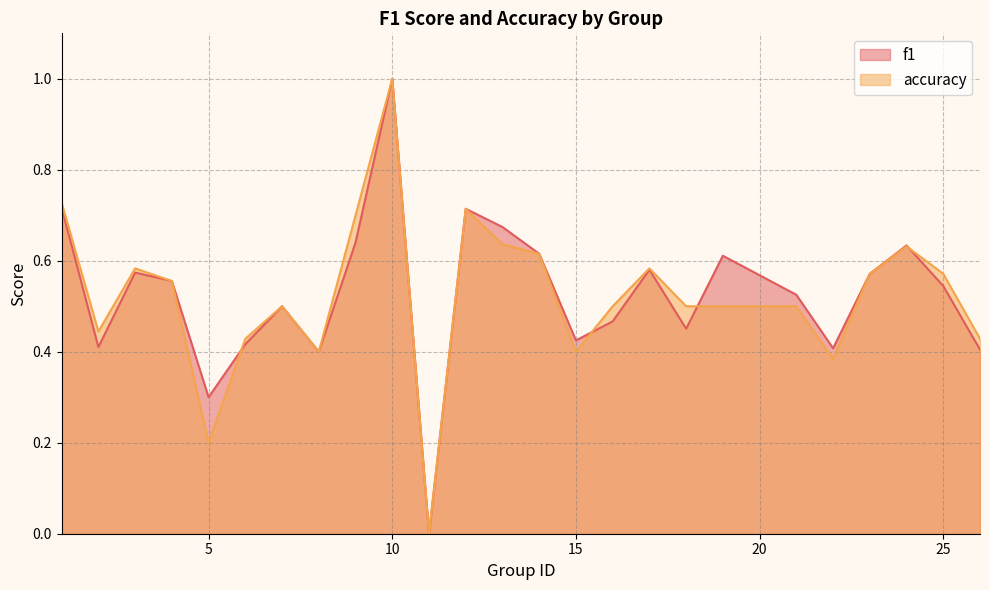

List the labels in order of accuracy value, smallest first.

11, 5, 22, 8, 15, 6, 26, 2, 7, 16, 18, 19, 21, 4, 23, 25, 3, 17, 14, 24, 13, 9, 12, 1, 10